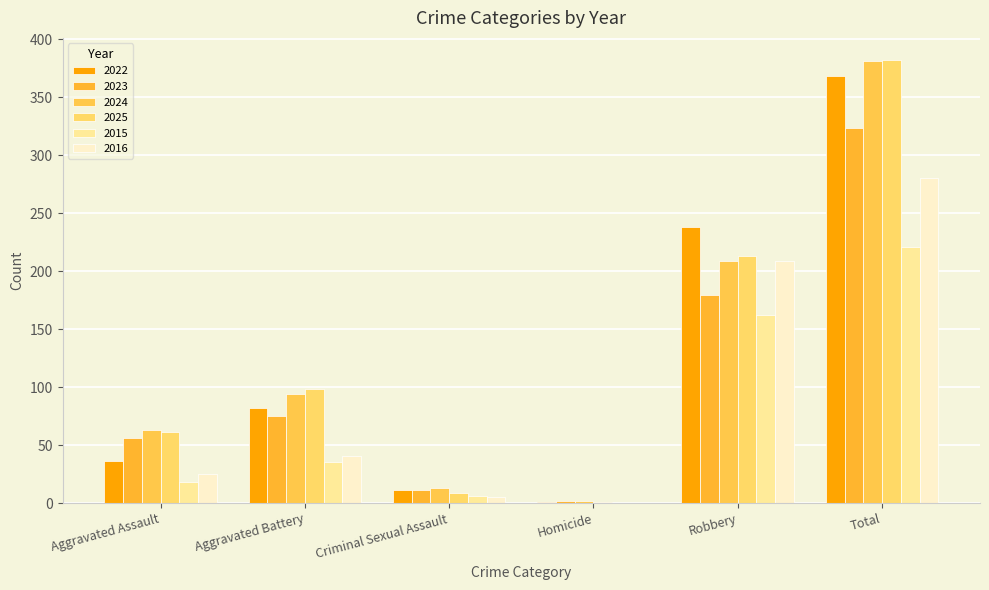

What is the difference between the second highest and second lowest values in the 2024 series?

196